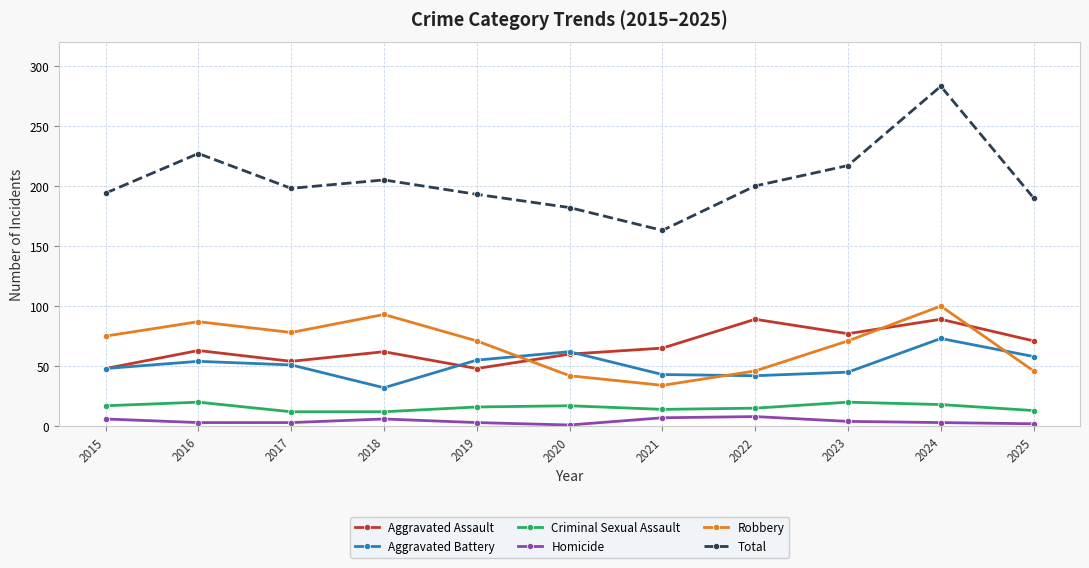

What is the total value across all series at 2021?

326